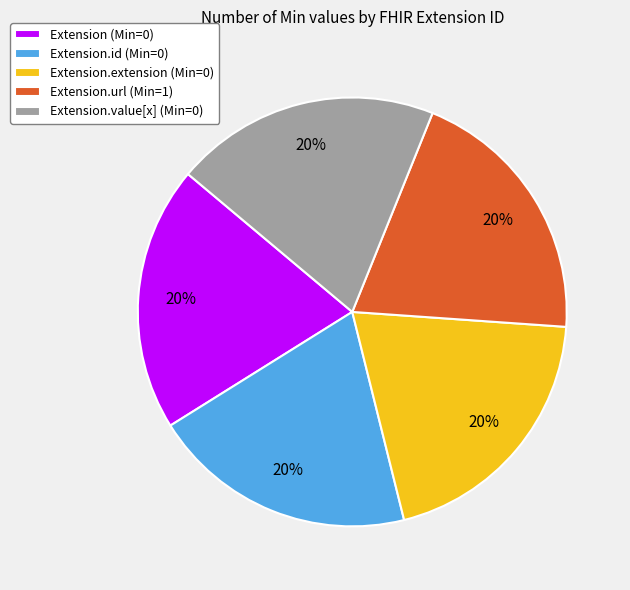

Is Extension.url (Min=1) the majority of the pie?

No